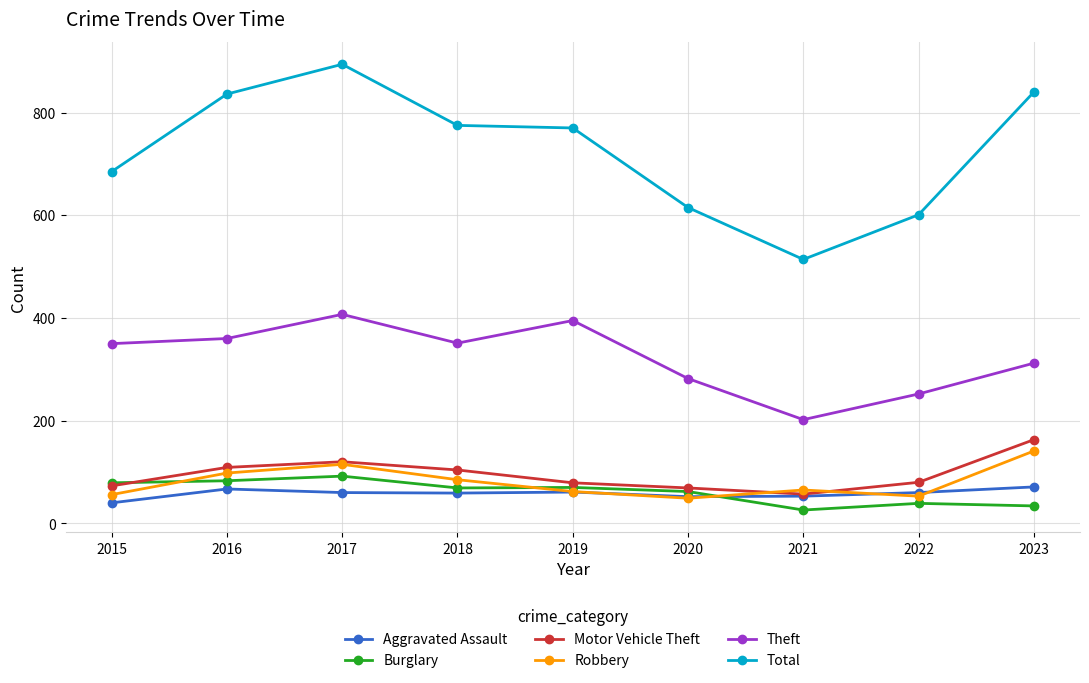

What is the smallest value displayed?

26